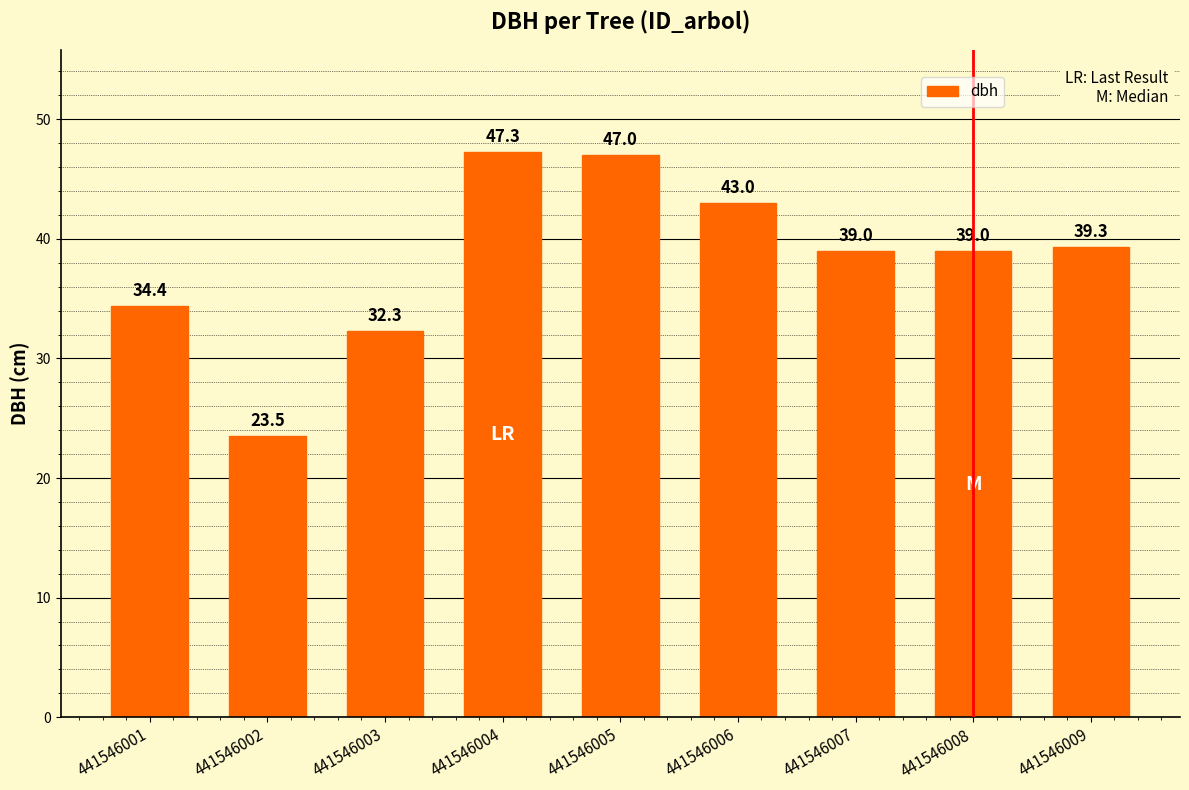

Where is the data nearest to the value 35?

441546001